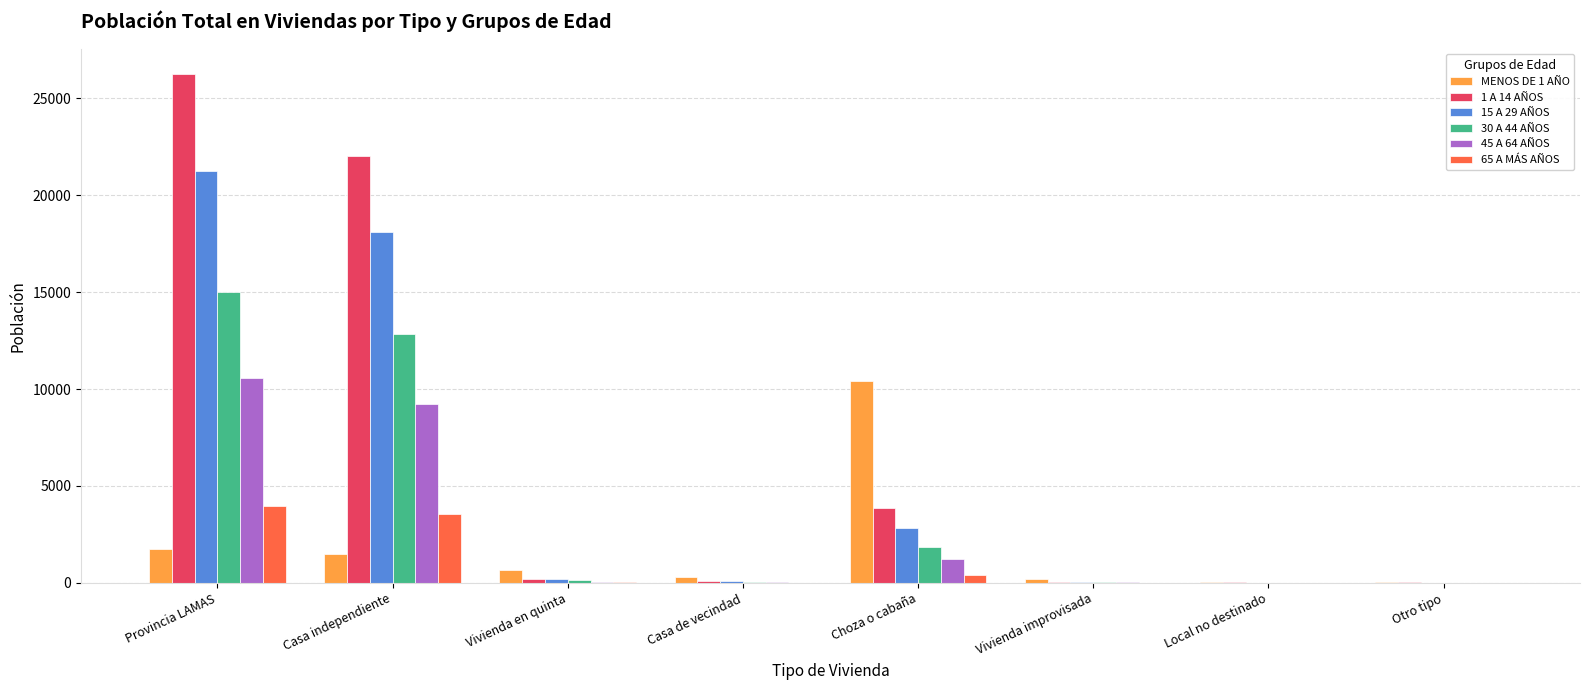

The value of MENOS DE 1 AÑO at Casa independiente is 1467. True or false?

True